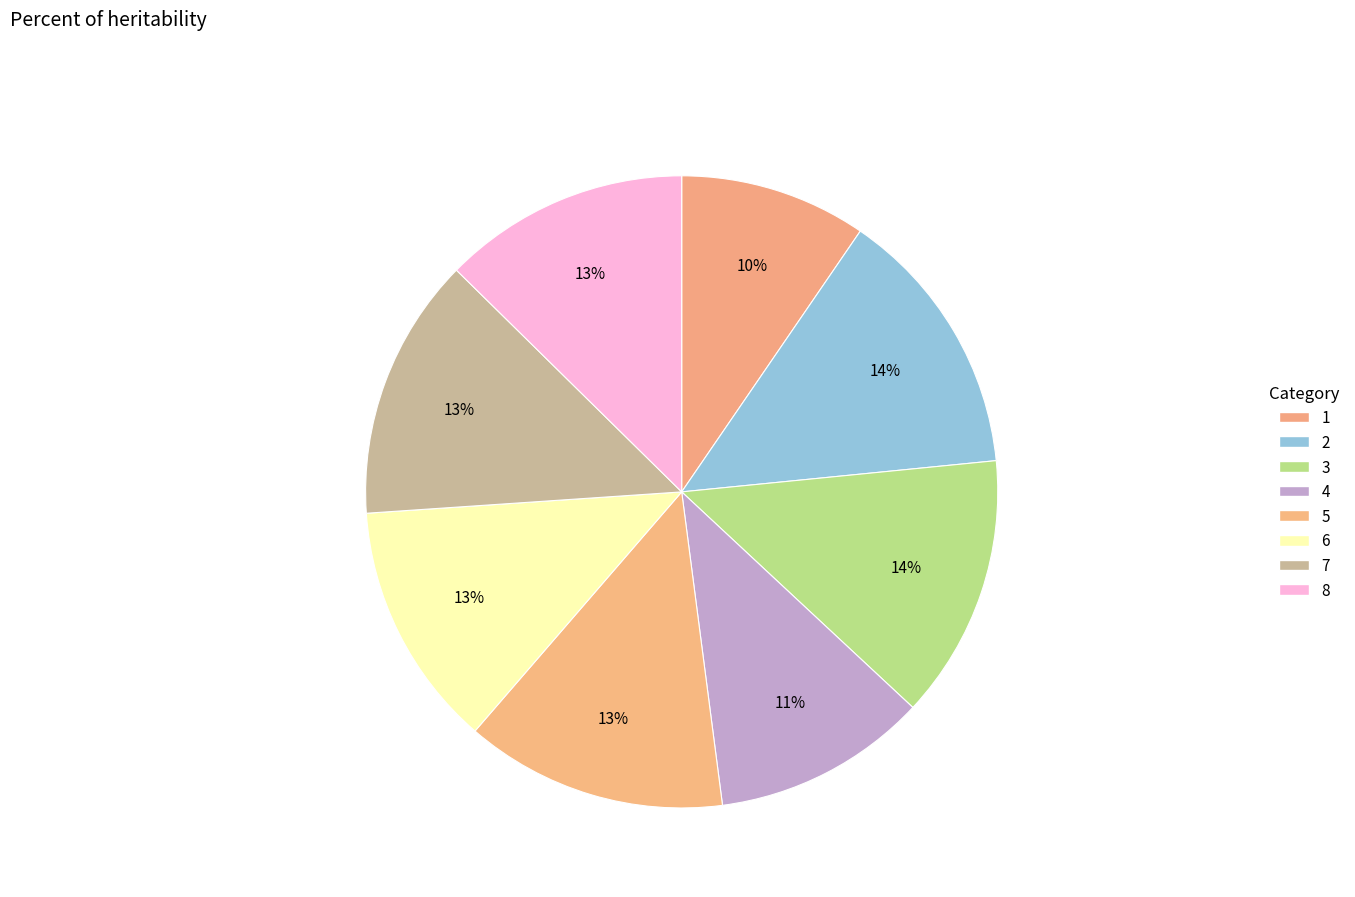

Is 8 the majority of the pie?

No